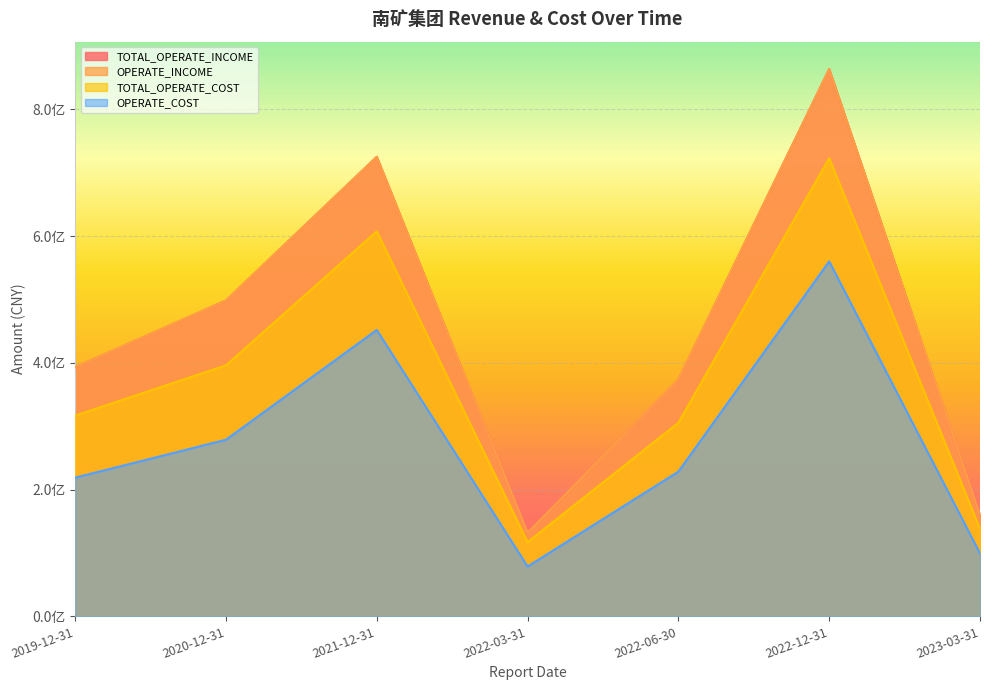

Which series has the largest total across all categories?

TOTAL_OPERATE_INCOME